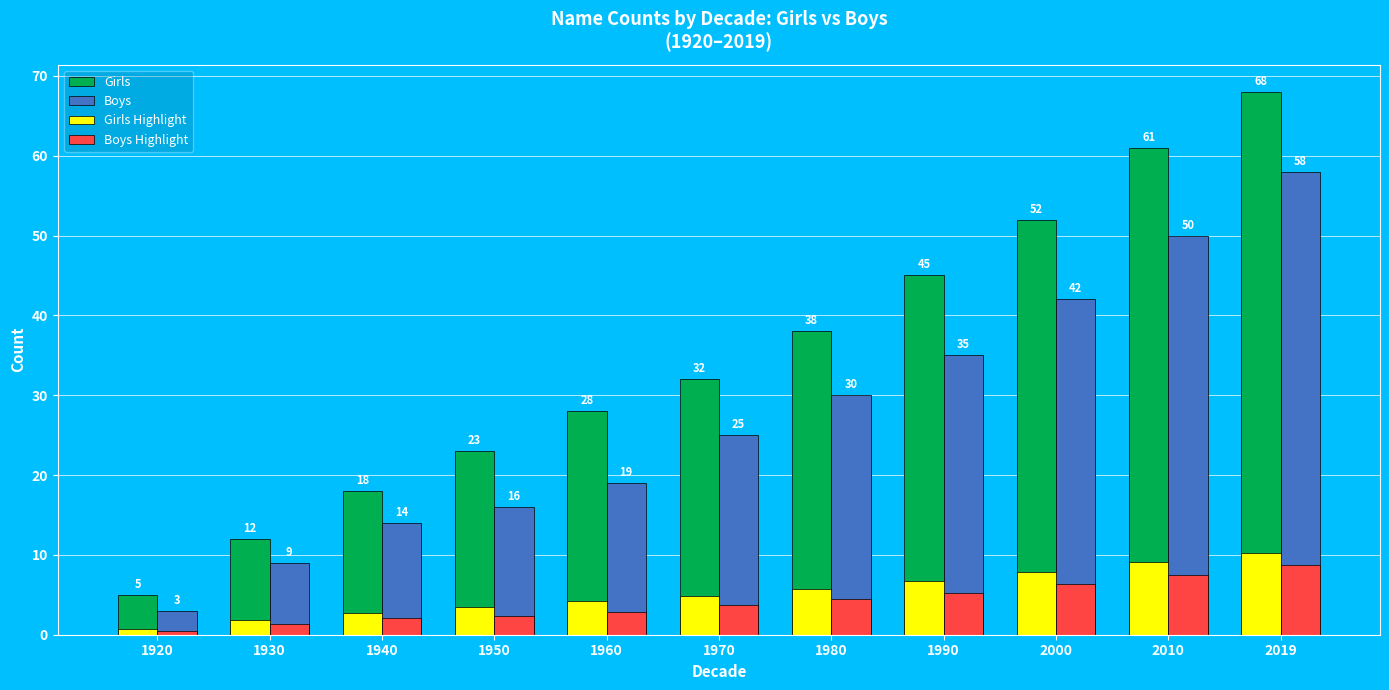

At which category is the sum across all series the highest?

2019